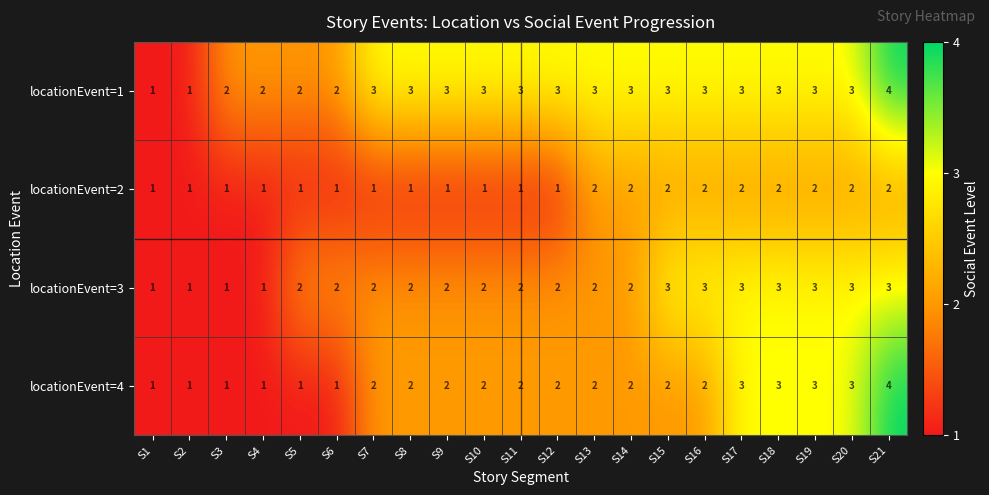

Is it true that locationEvent=3 equals 2 at S11?

True